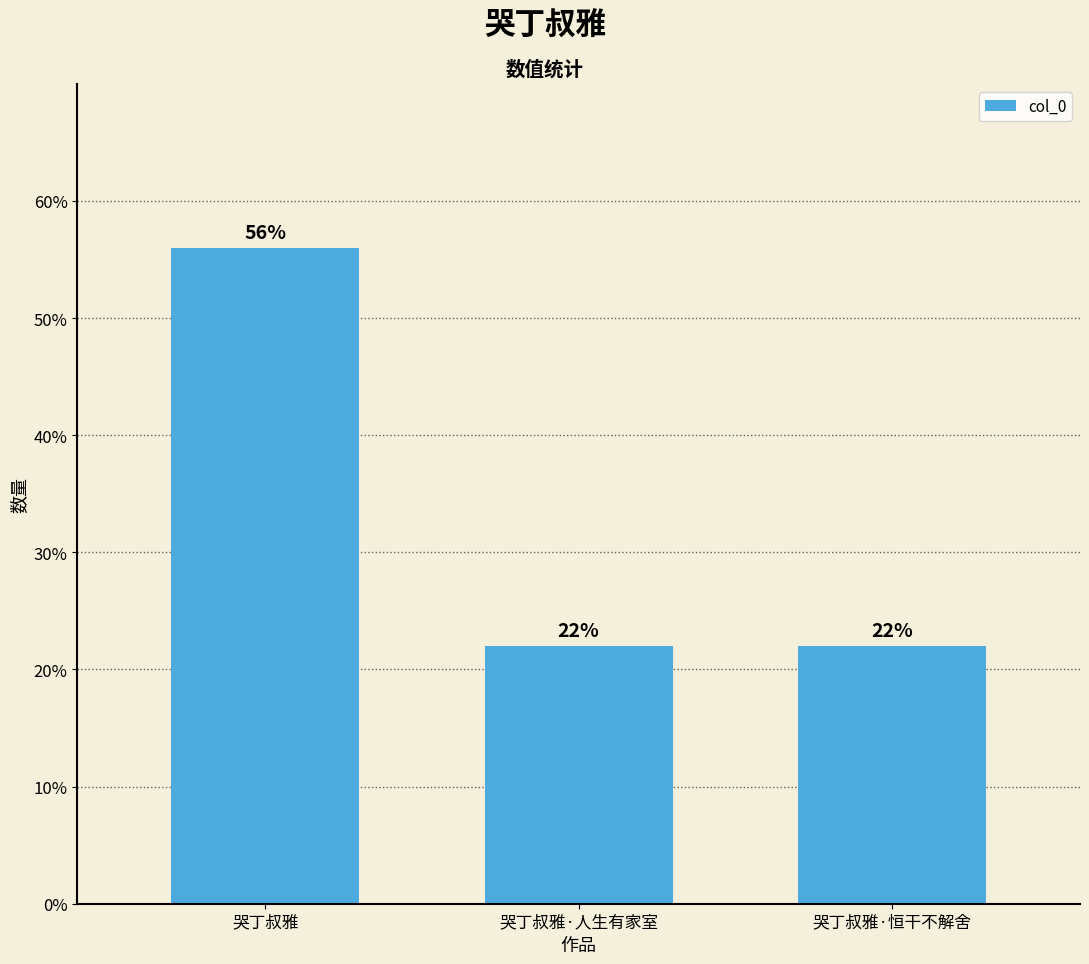

What is the minimum value shown in the chart?

22.0